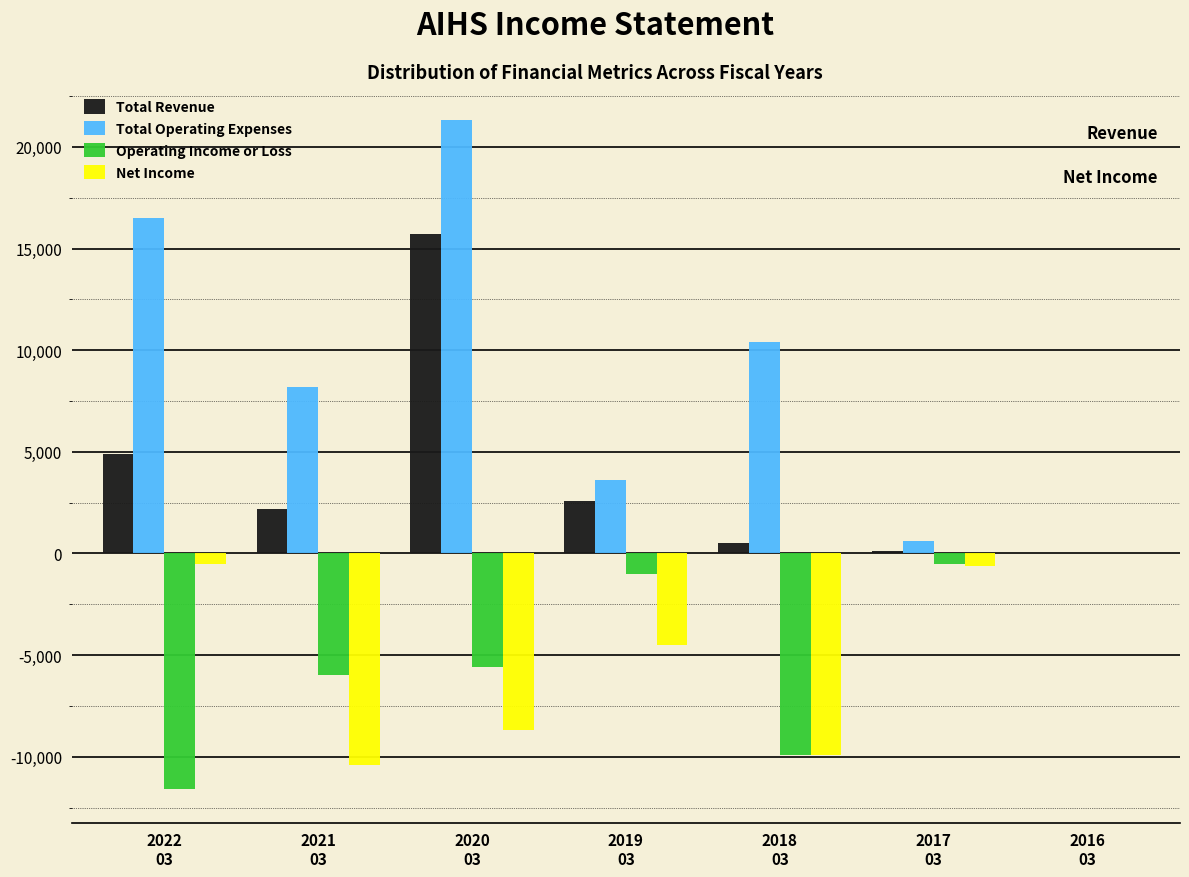

What is the sum of all Operating Income or Loss values?

-34600